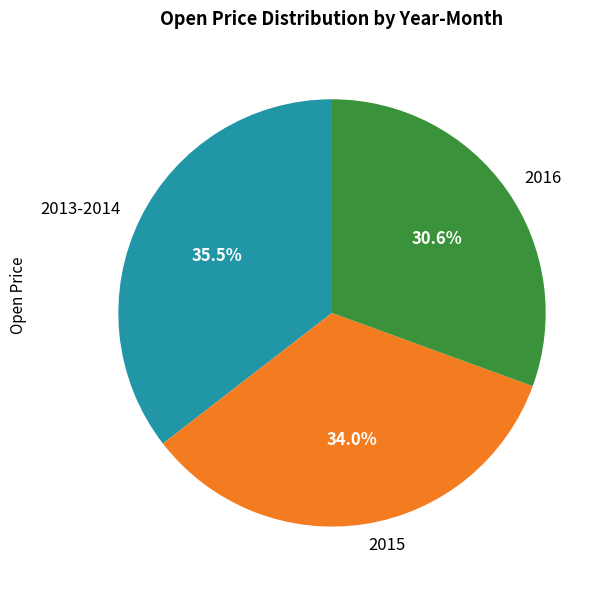

What is the smallest slice in the pie chart?

2016